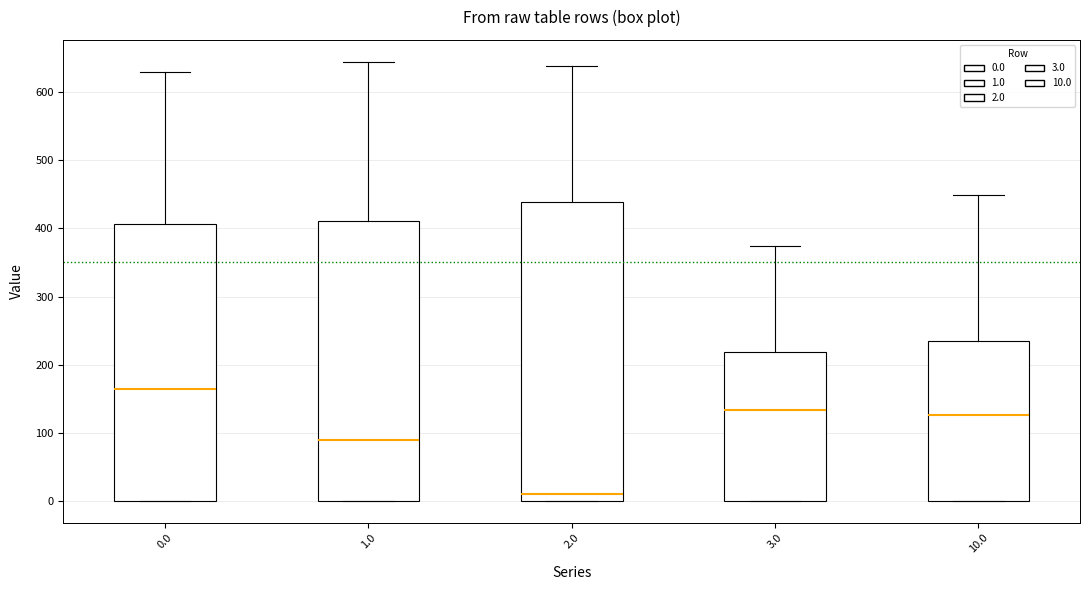

Where is the lower edge of the box at x = 3.0 on the y-axis? The values are not printed on the chart, so give them approximately, as read against the axis.

0